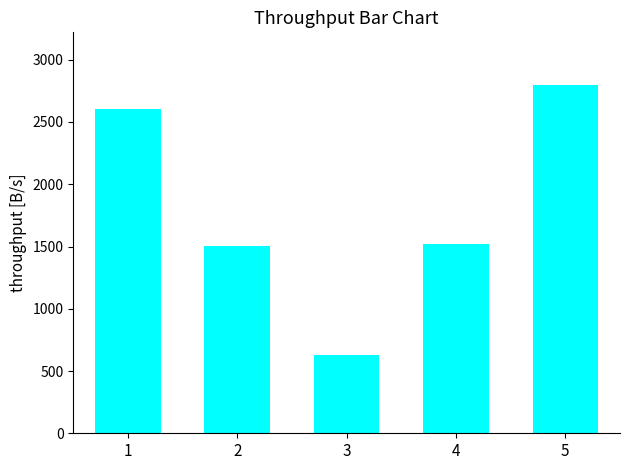

At which category does the chart reach its minimum across all series?

3